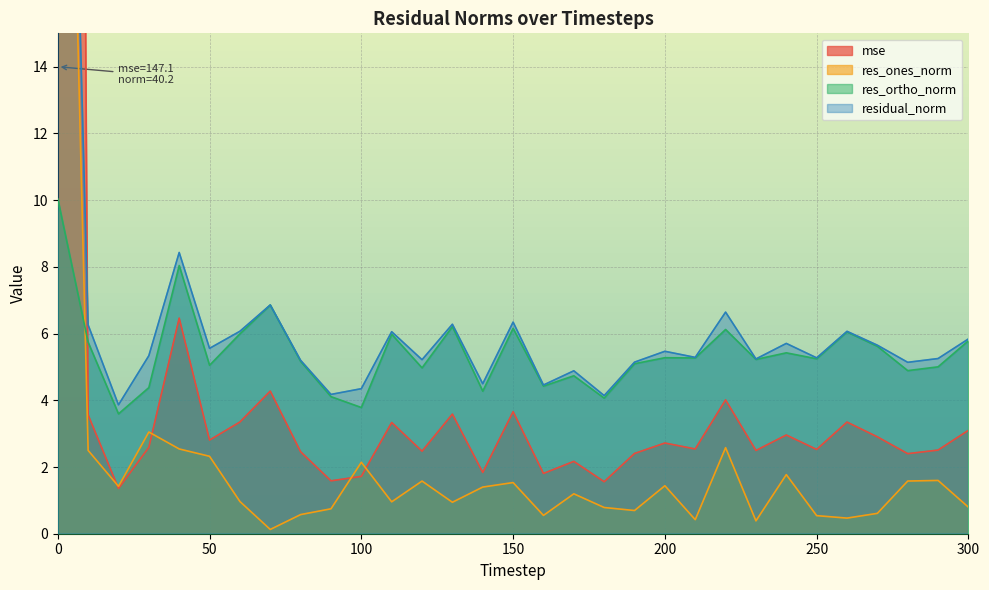

The mse series shows 4.3 at 250. True or false?

False